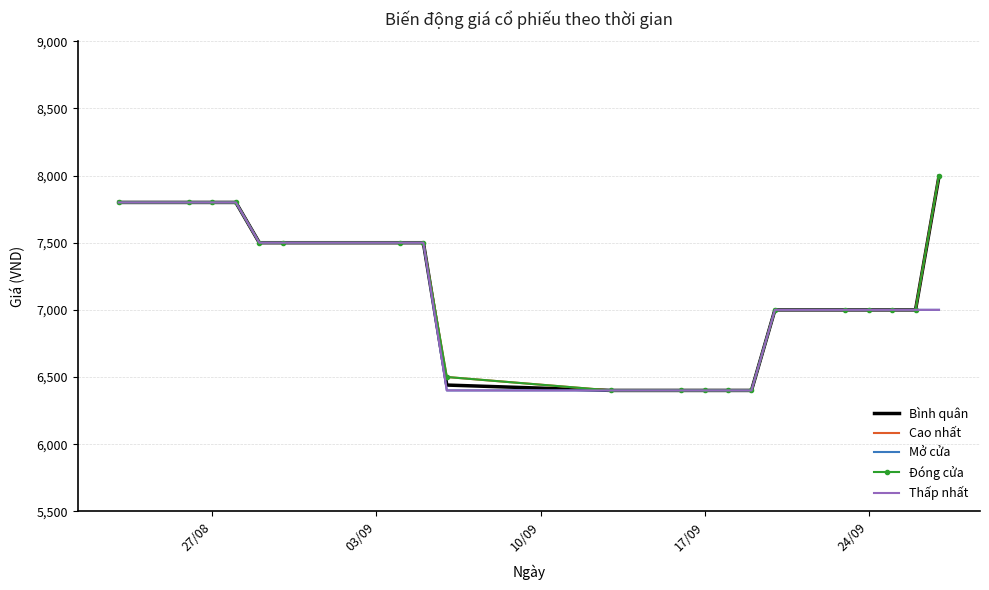

At how many categories does at least one series exceed 6993?

14